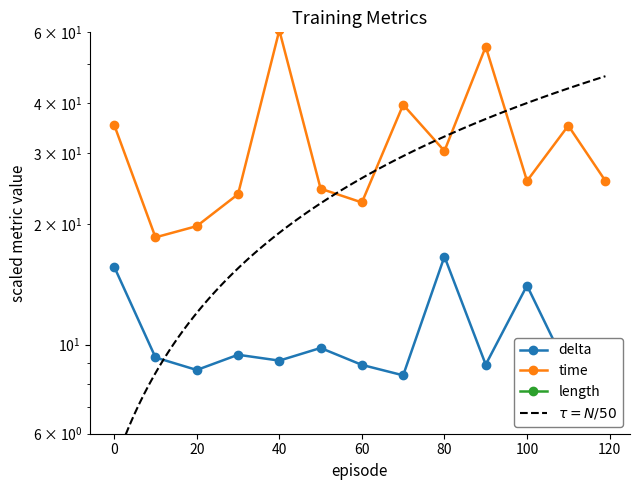

True or false: time and length cross at least once.

False